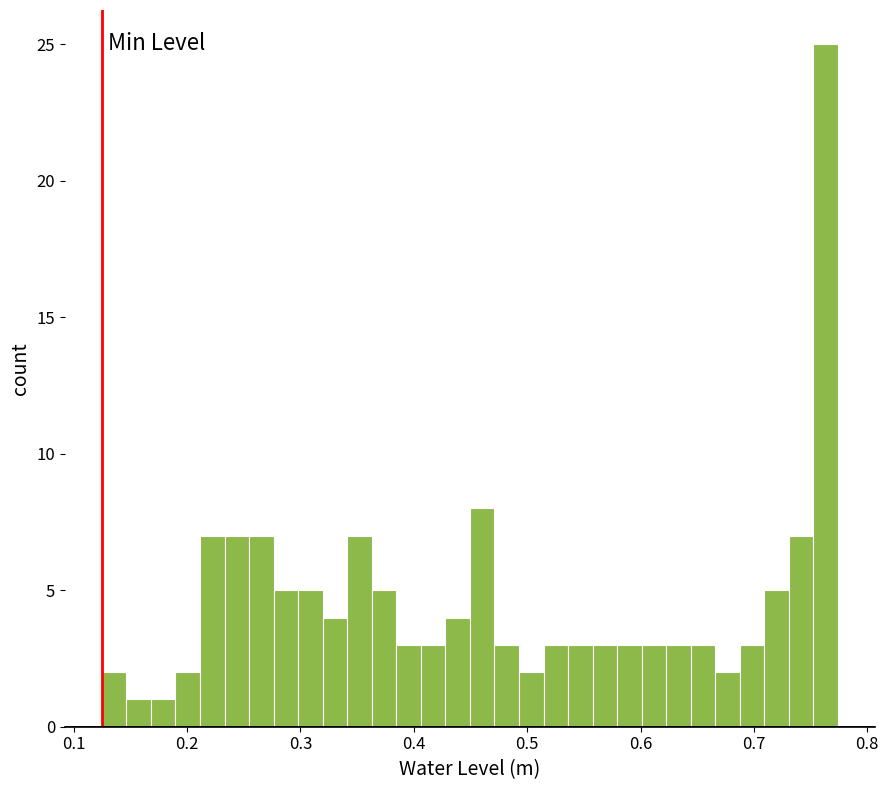

Around what value on the x-axis is the tallest bar? Give the approximate position of its centre, as read against the axis.

0.76